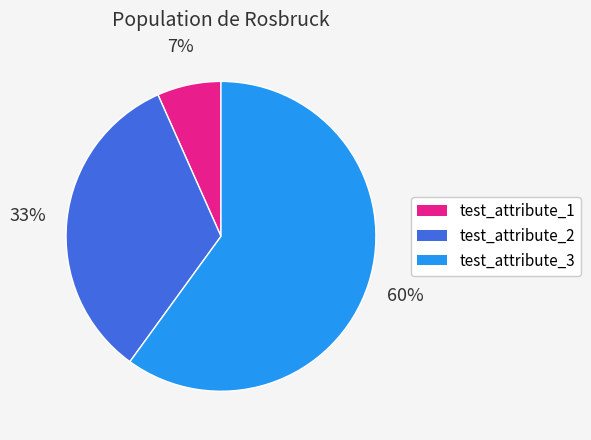

Does test_attribute_3 represent more than half of the total?

Yes